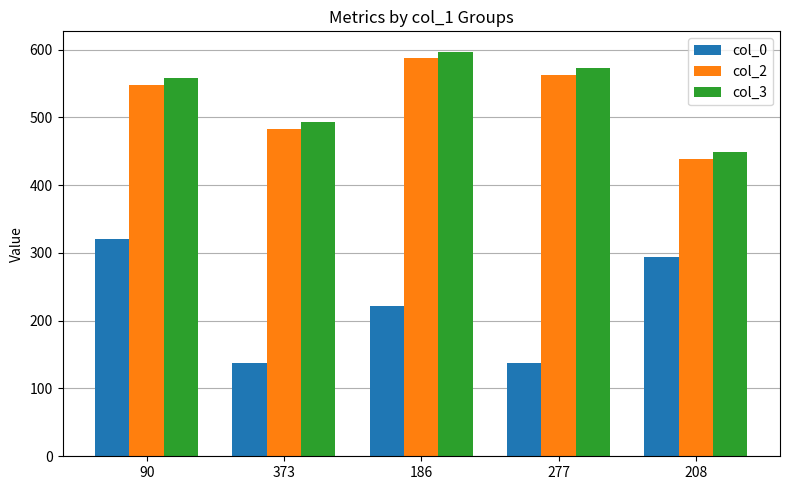

Is the value of col_3 at 90 greater than the value of col_0 at 186?

Yes